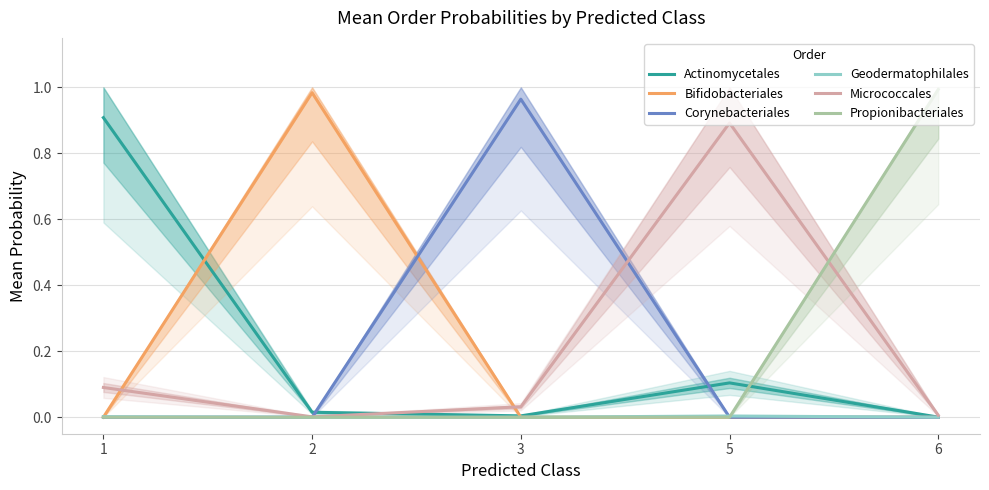

At which label is Propionibacteriales closest to 0?

3